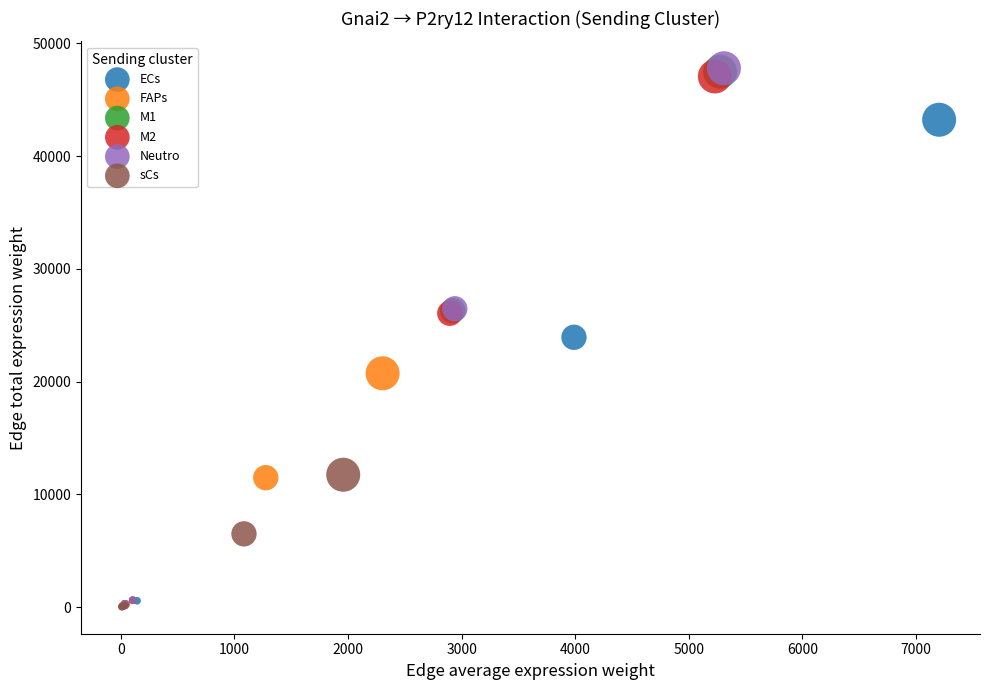

Which series has the largest Y range (max minus min)?

Neutro